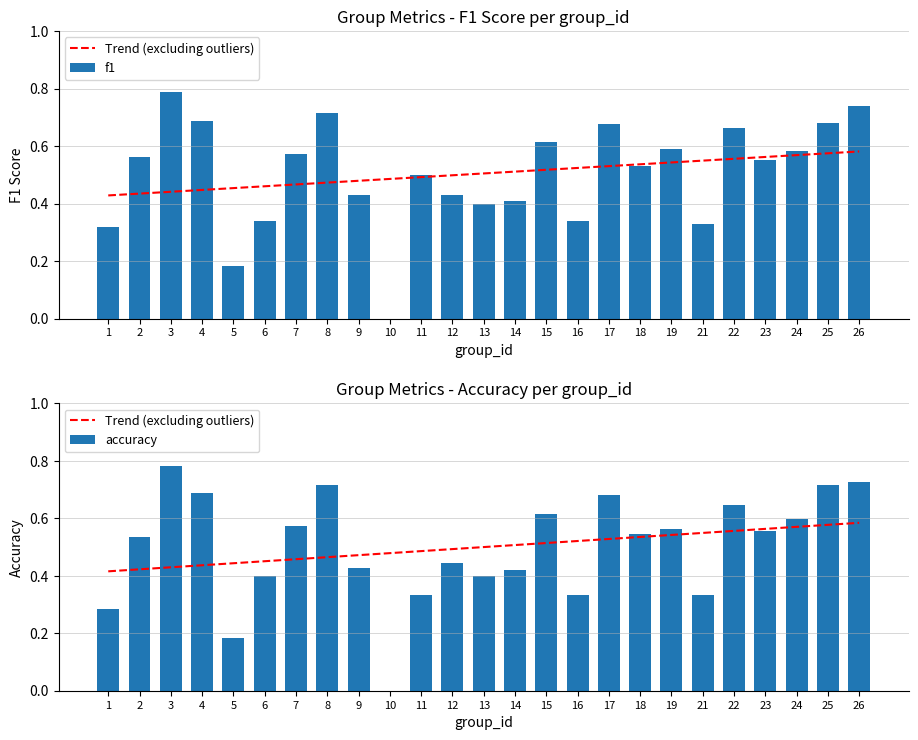

Which series has the largest total across all categories?

f1